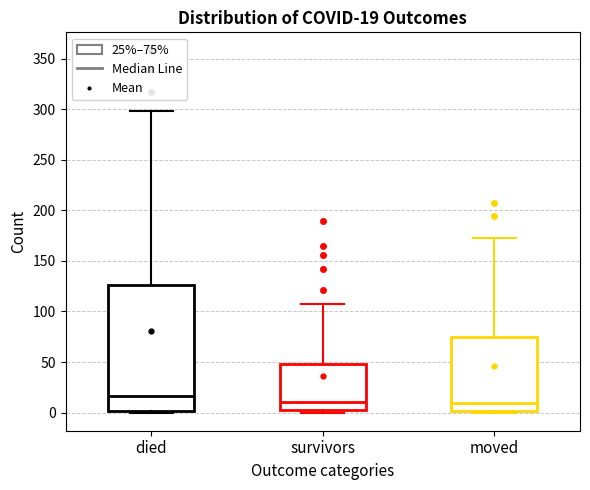

Comparing the boxes themselves (not the whiskers), which one is the tallest?

died